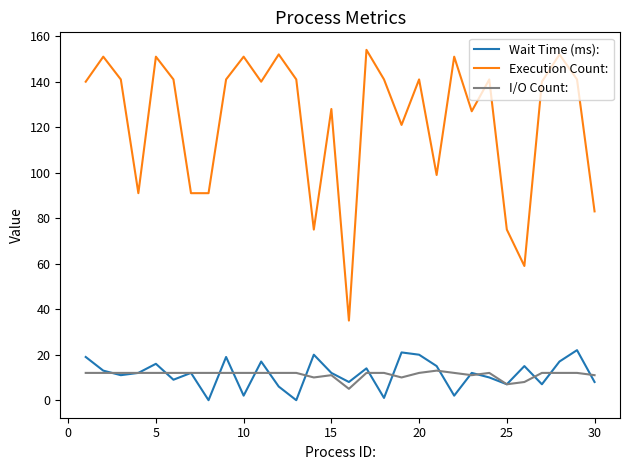

What is the difference between the maximum and minimum values in the Wait Time (ms): series?

22